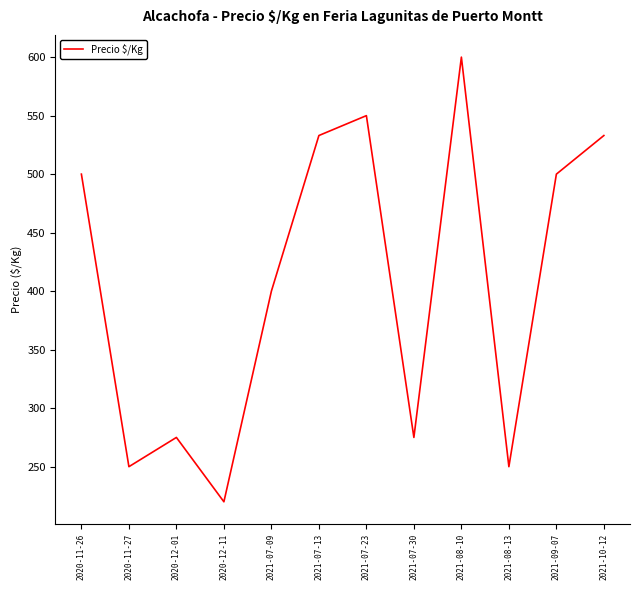

Where is the data nearest to the value 410?

2021-07-09